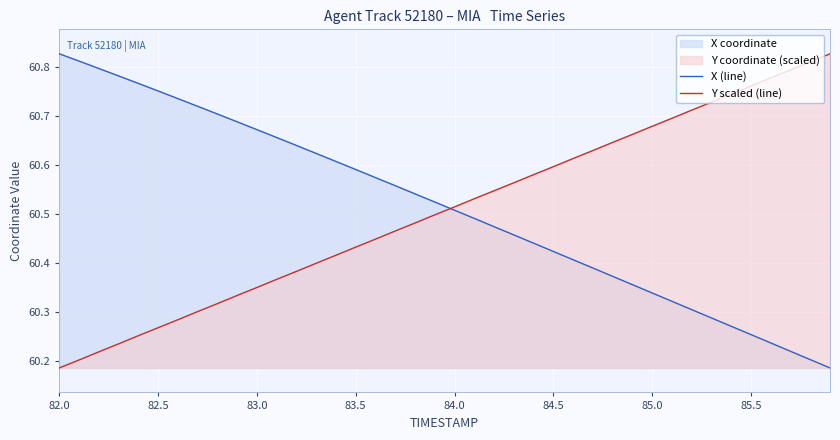

Reading left to right, transcribe all the data shown in this chart.

X (line): 60.8	60.8	60.8	60.8	60.8	60.8	60.7	60.7	60.7	60.7	60.7	60.7	60.6	60.6	60.6	60.6	60.6	60.6	60.5	60.5	60.5	60.5	60.5	60.5	60.4	60.4	60.4	60.4	60.4	60.4	60.3	60.3	60.3	60.3	60.3	60.3	60.2	60.2	60.2	60.2
Y scaled (line): 60.2	60.2	60.2	60.2	60.3	60.3	60.3	60.3	60.3	60.3	60.3	60.4	60.4	60.4	60.4	60.4	60.4	60.5	60.5	60.5	60.5	60.5	60.5	60.6	60.6	60.6	60.6	60.6	60.6	60.7	60.7	60.7	60.7	60.7	60.7	60.8	60.8	60.8	60.8	60.8